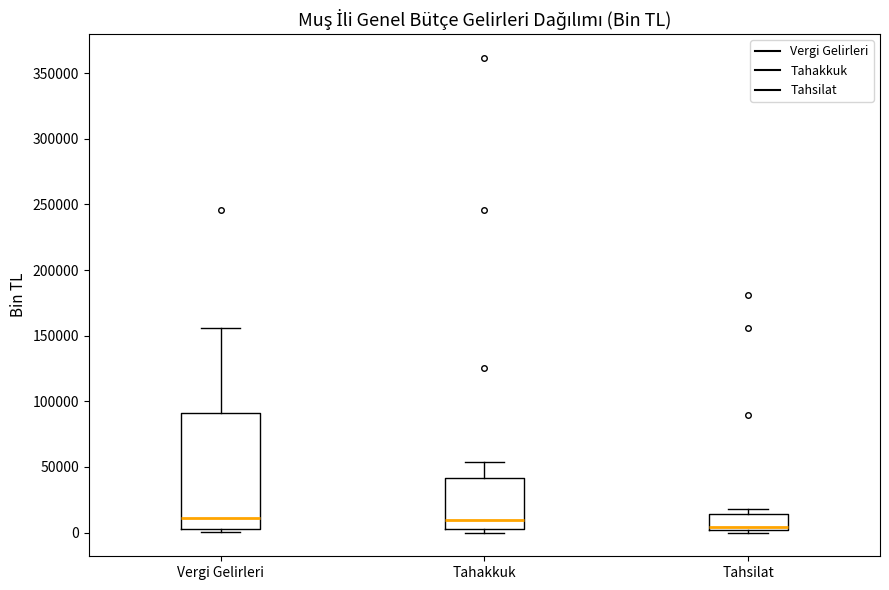

Which box's median line is the lowest?

Tahsilat